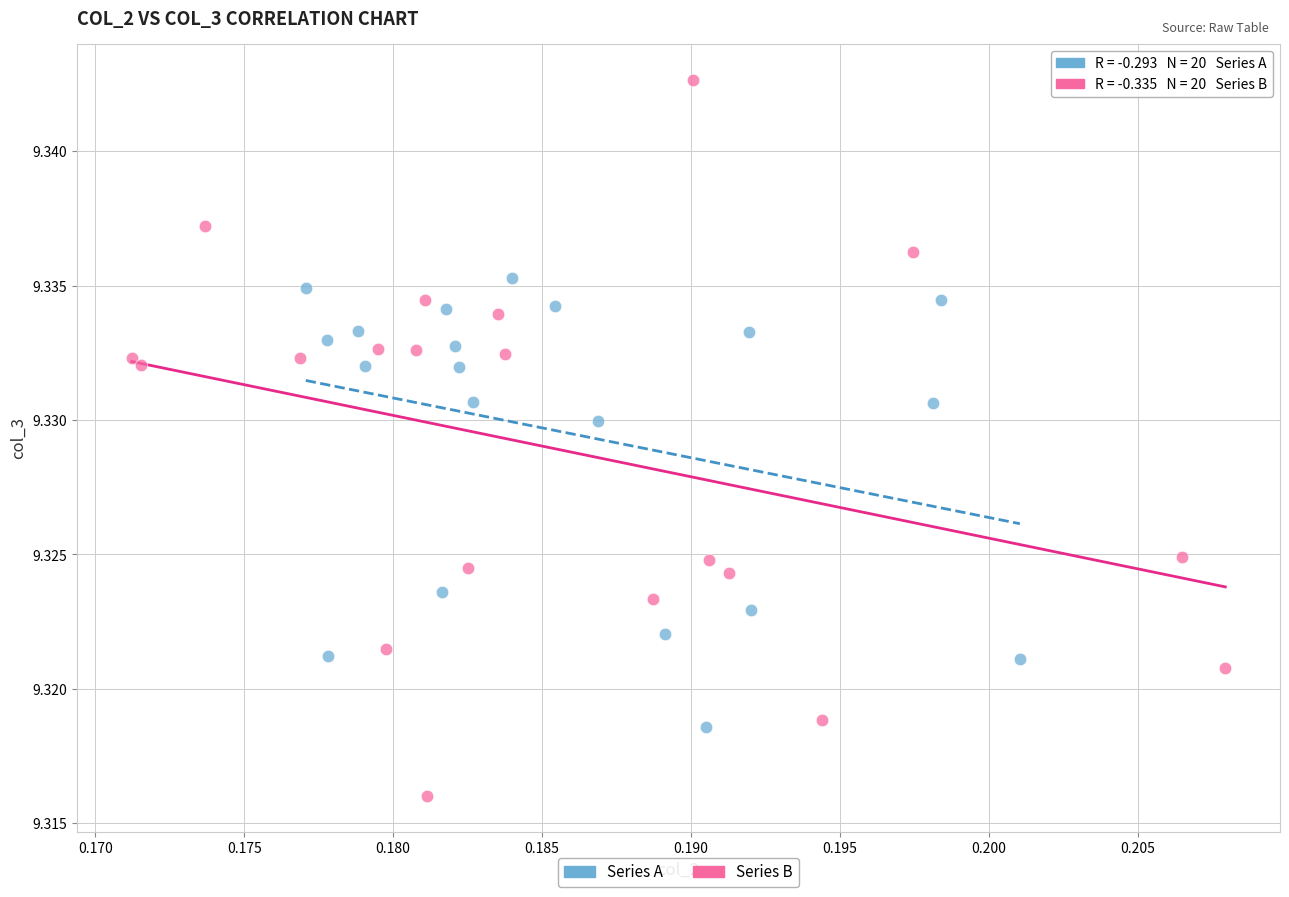

Which series has the largest Y range (max minus min)?

Series B